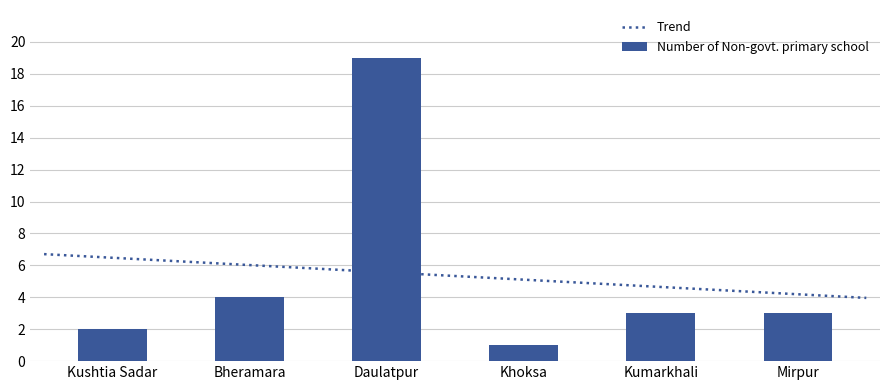

What is the label of the 3rd bar from the right?

Khoksa